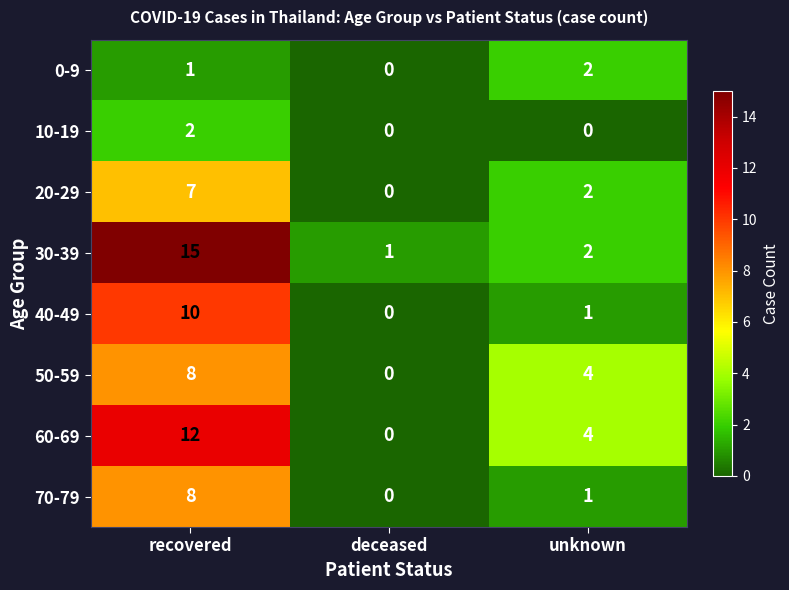

True or false: 0-9 has a value of 2 at recovered.

False